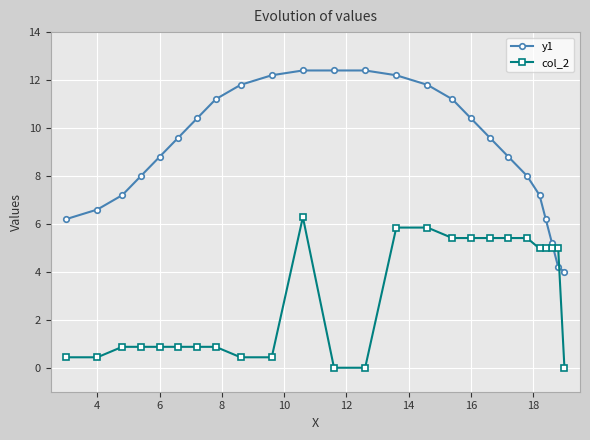

What are all the series names shown in the legend?

y1, col_2